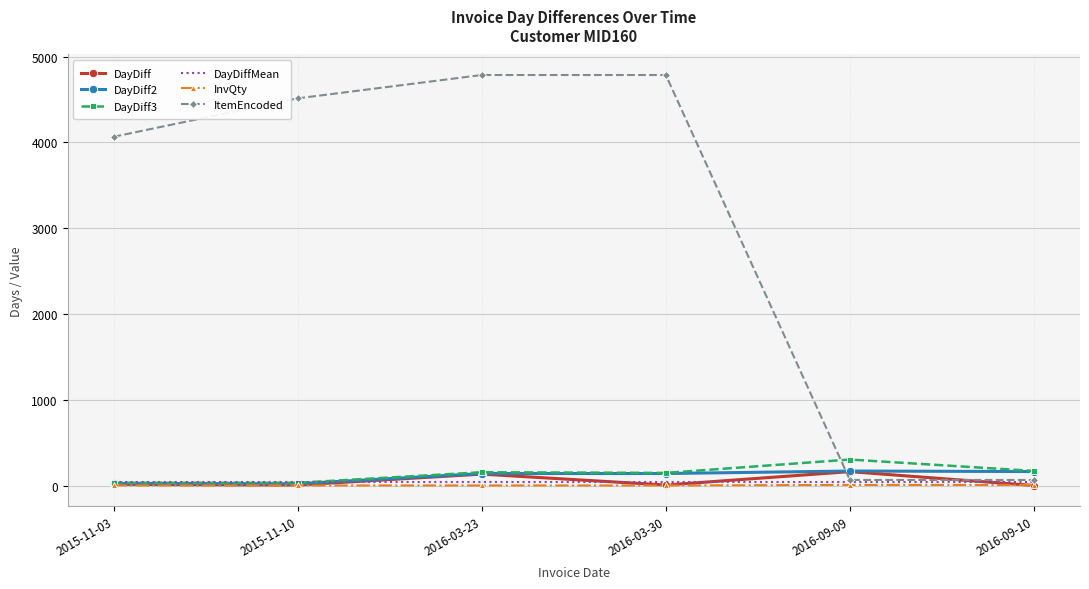

Between 2016-03-30 and 2016-09-09, which series saw the biggest shift?

ItemEncoded